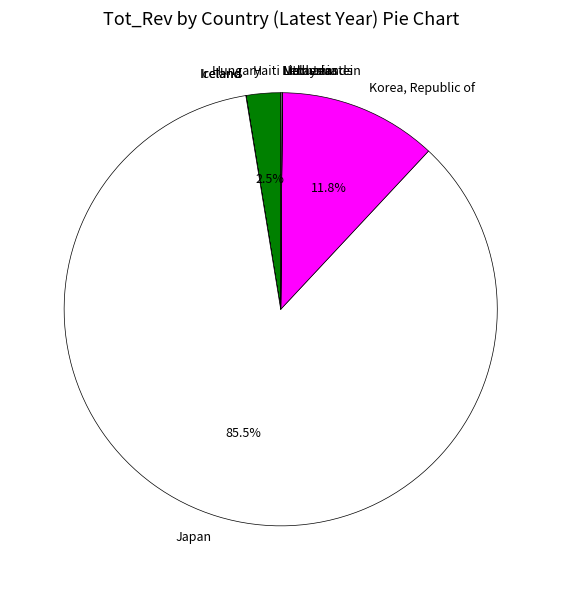

Combined, do Hungary and Japan account for over 50%?

Yes